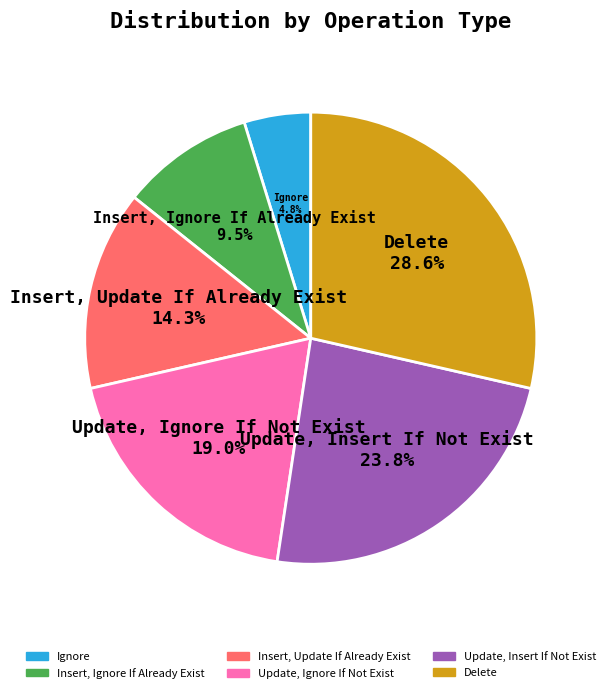

Between Ignore and Delete, which is larger?

Delete